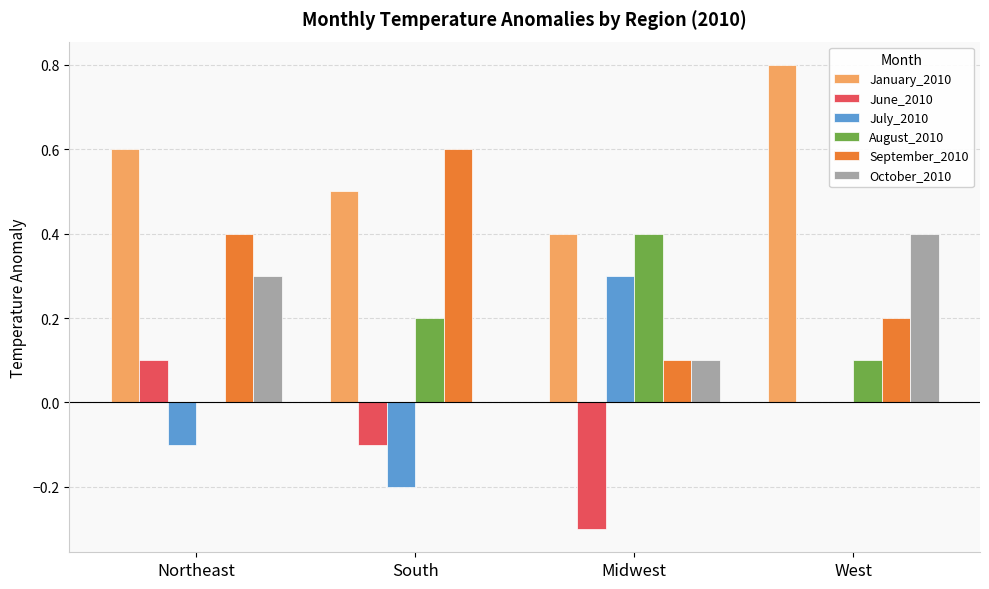

Between Midwest and West, which series saw the biggest shift?

January_2010